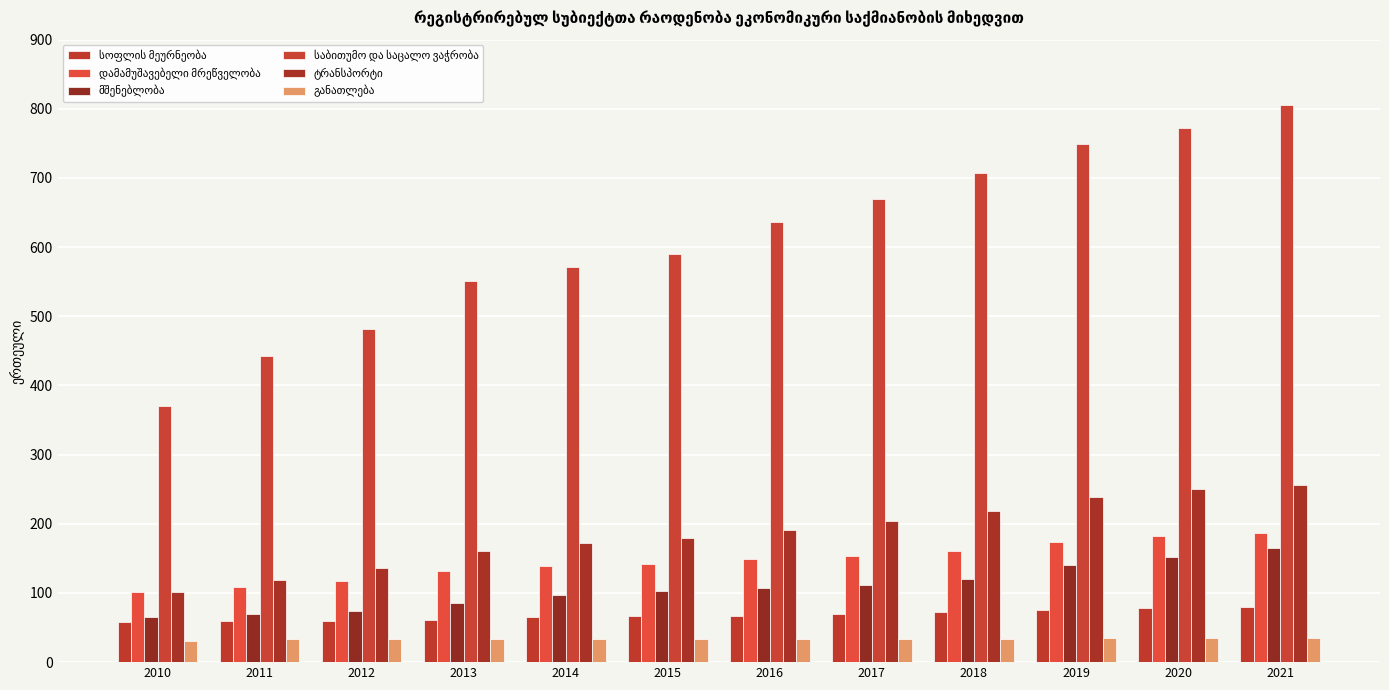

How many groups of bars are there?

12